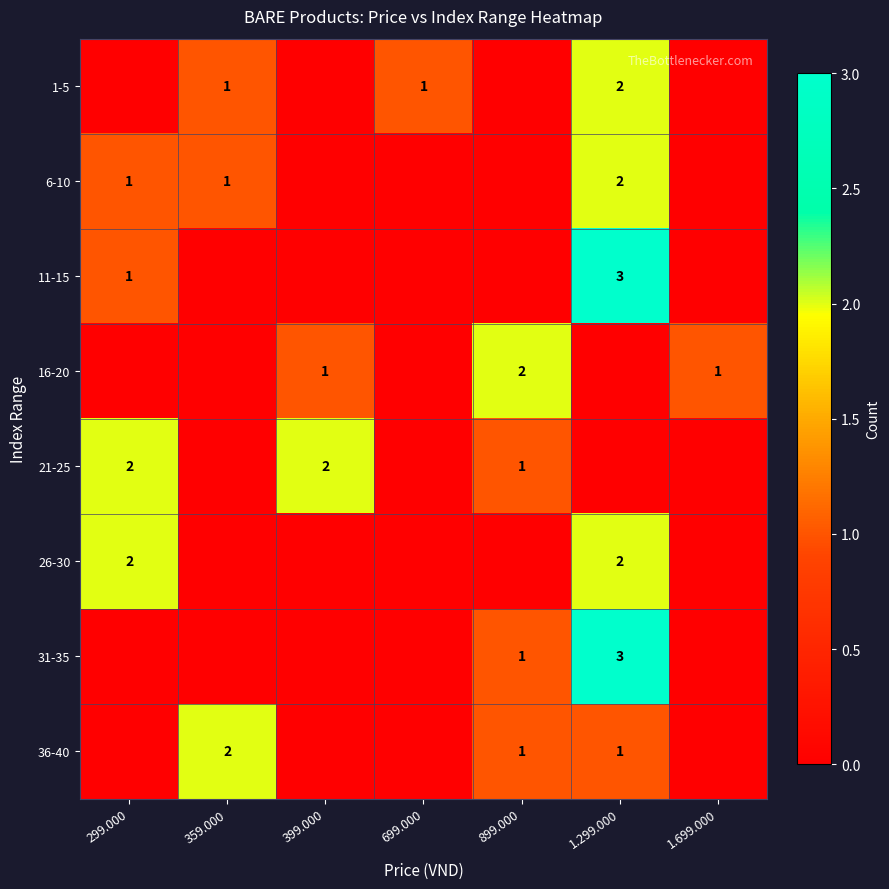

The 16-20 series shows 3 at 899.000. True or false?

False